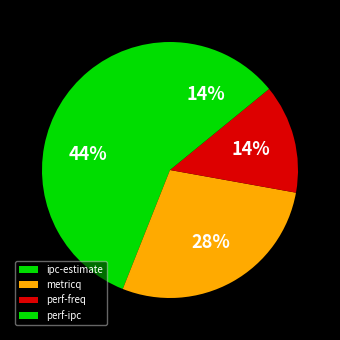

Count the number of slices in the pie.

4